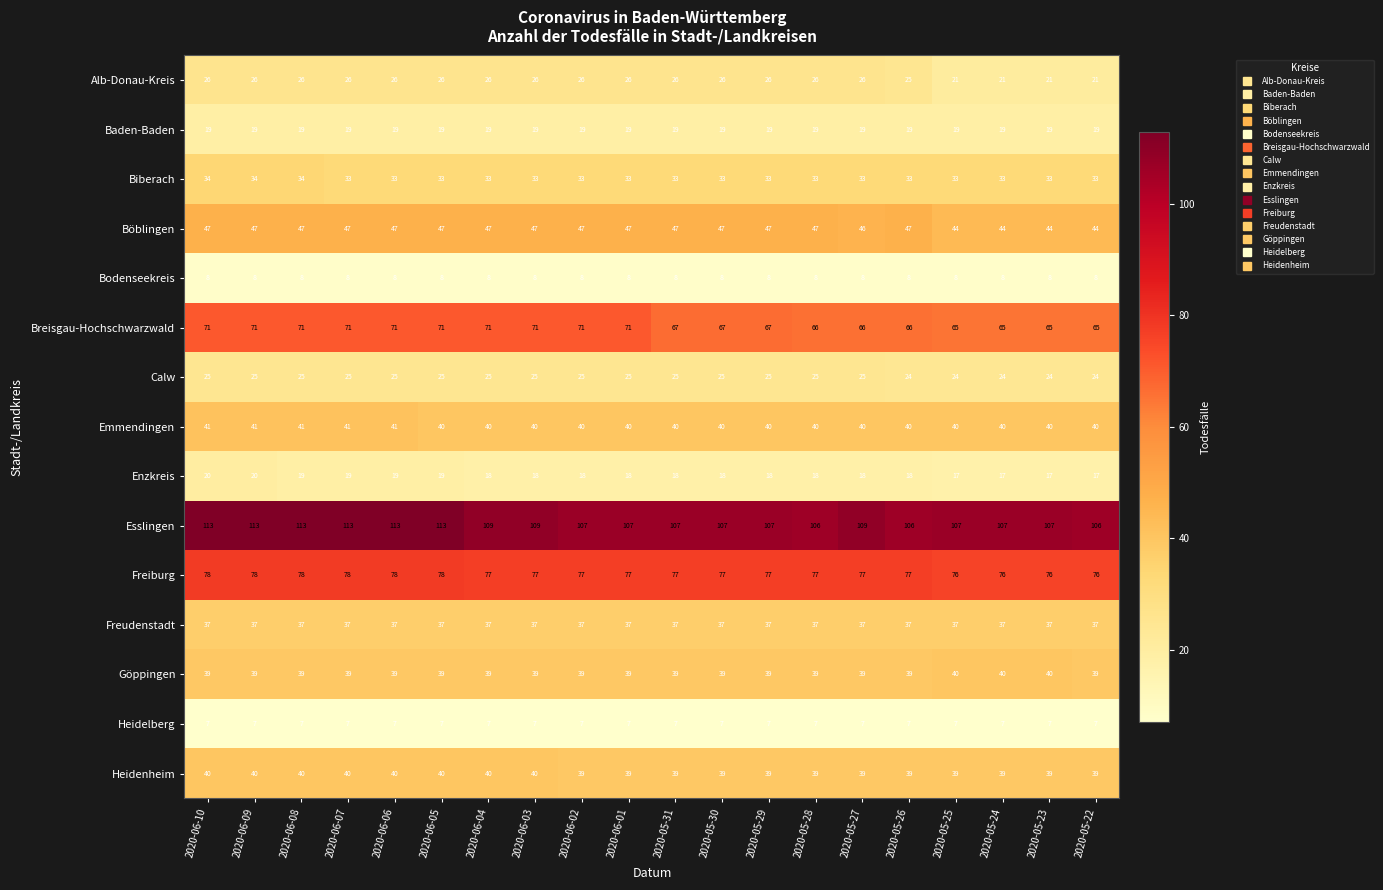

What is the greatest value displayed?

113